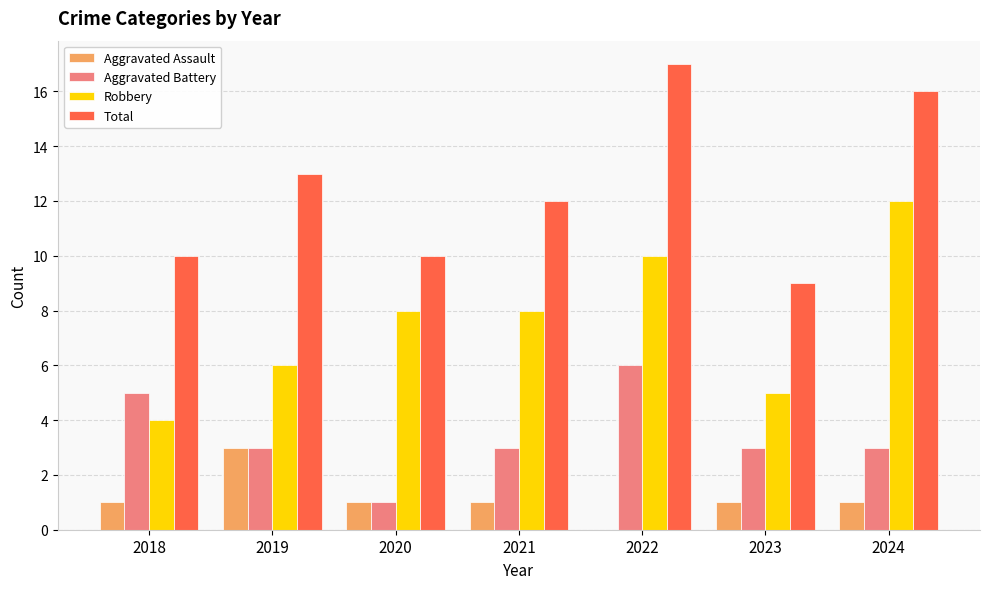

Count the Robbery values in the range 5 to 10.

5